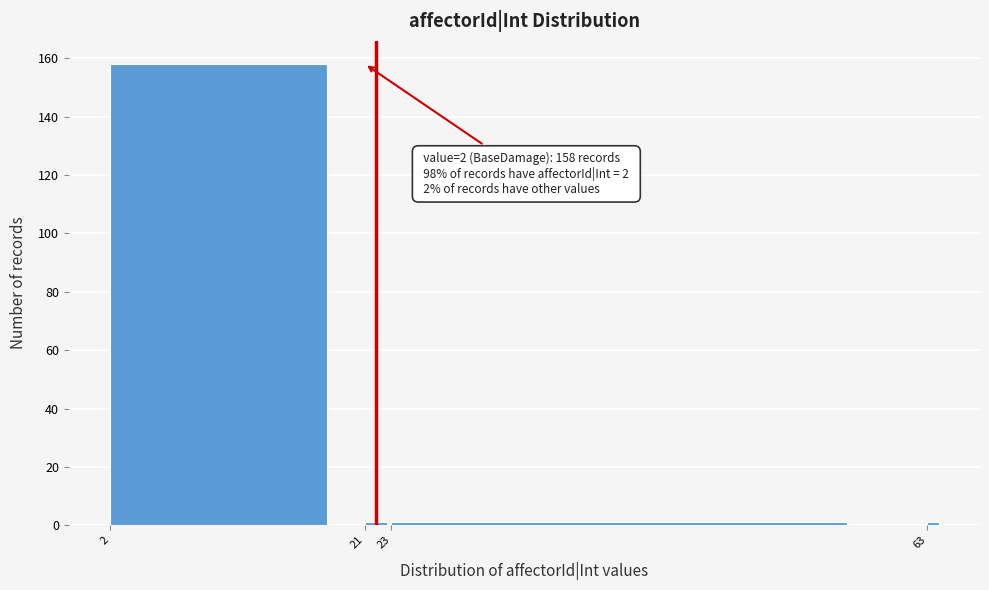

Reading right to left, transcribe all the data shown in this chart.

63=1	23=1	21=1	2=158